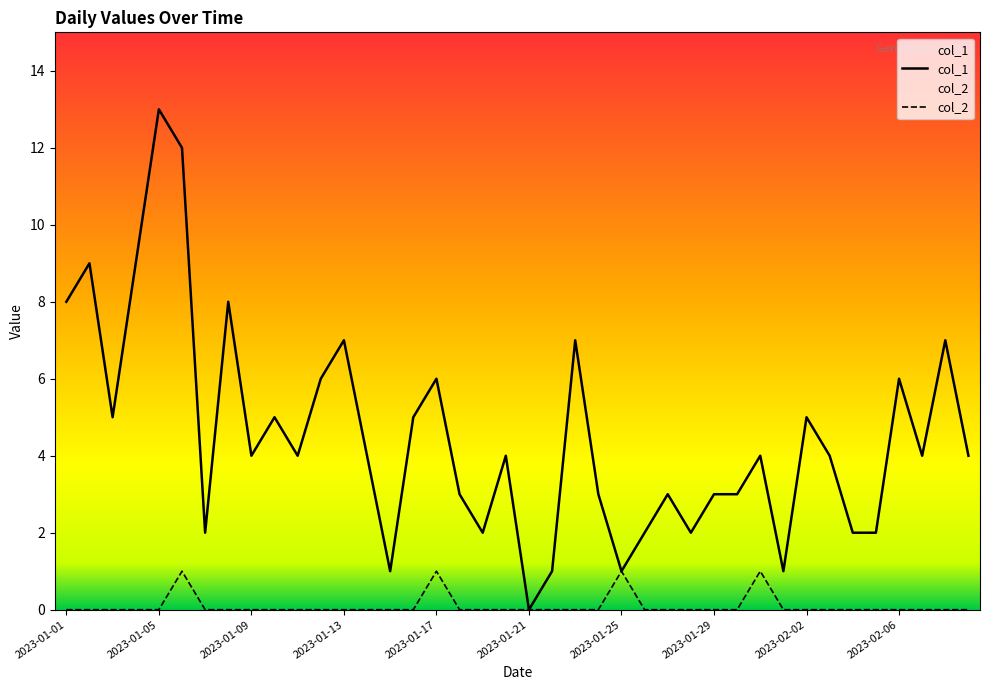

Reading left to right, extract all data points from this chart.

col_1: 8	9	5	9	13	12	2	8	4	5	4	6	7	4	1	5	6	3	2	4	0	1	7	3	1	2	3	2	3	3	4	1	5	4	2	2	6	4	7	4
col_2: 0	0	0	0	0	1	0	0	0	0	0	0	0	0	0	0	1	0	0	0	0	0	0	0	1	0	0	0	0	0	1	0	0	0	0	0	0	0	0	0